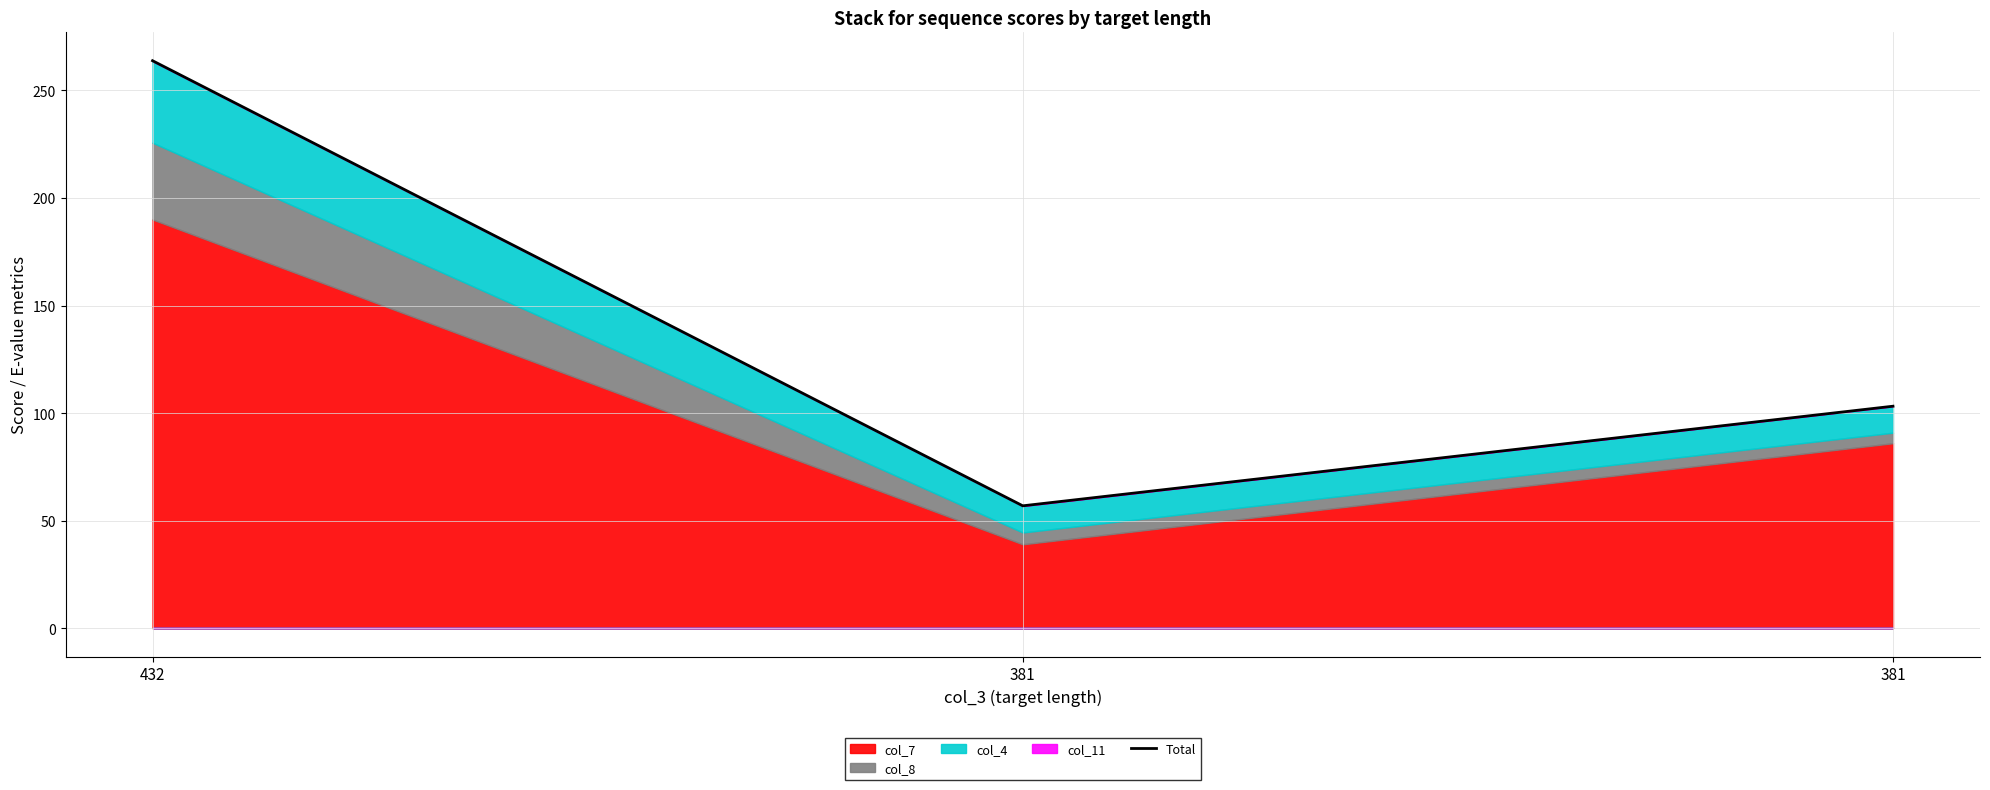

Where is the data nearest to the value 160?

381